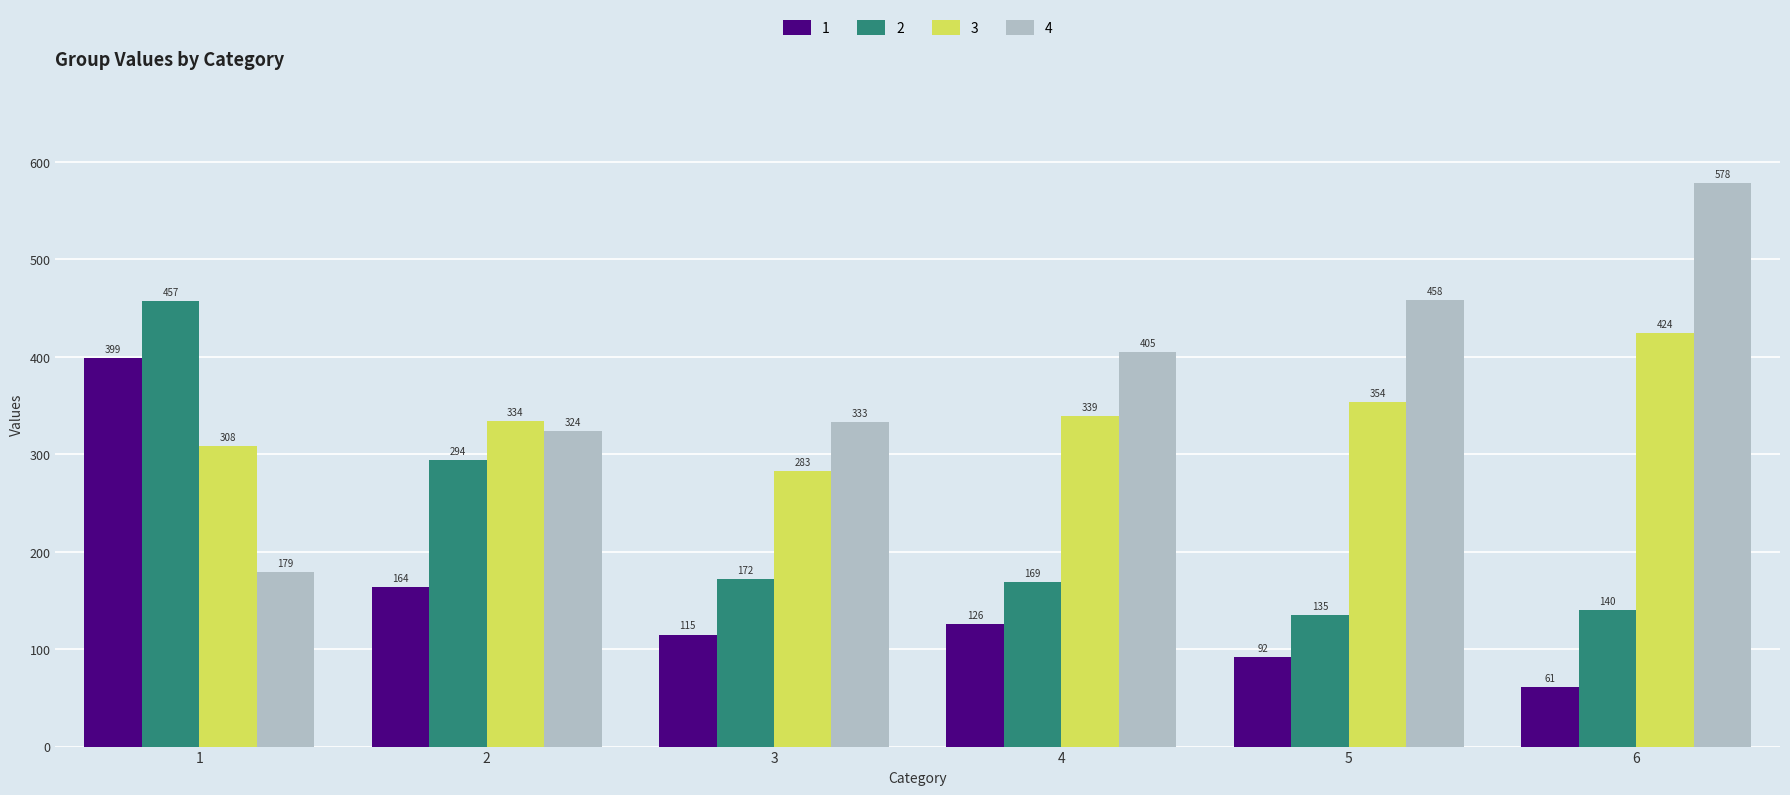

Count the 3 values in the range 308 to 354.

4